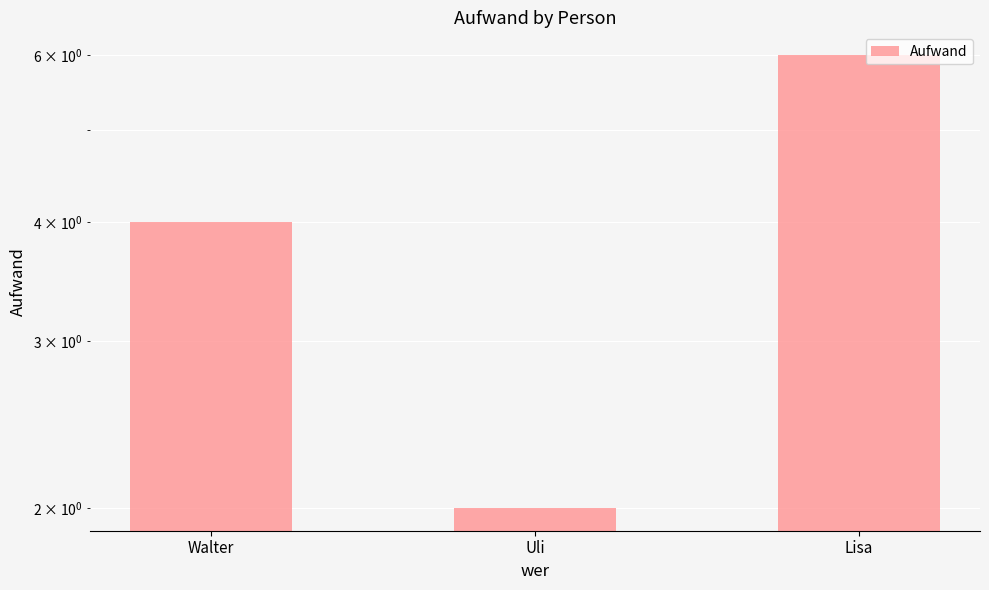

What is the label of the 2nd bar from the right?

Uli